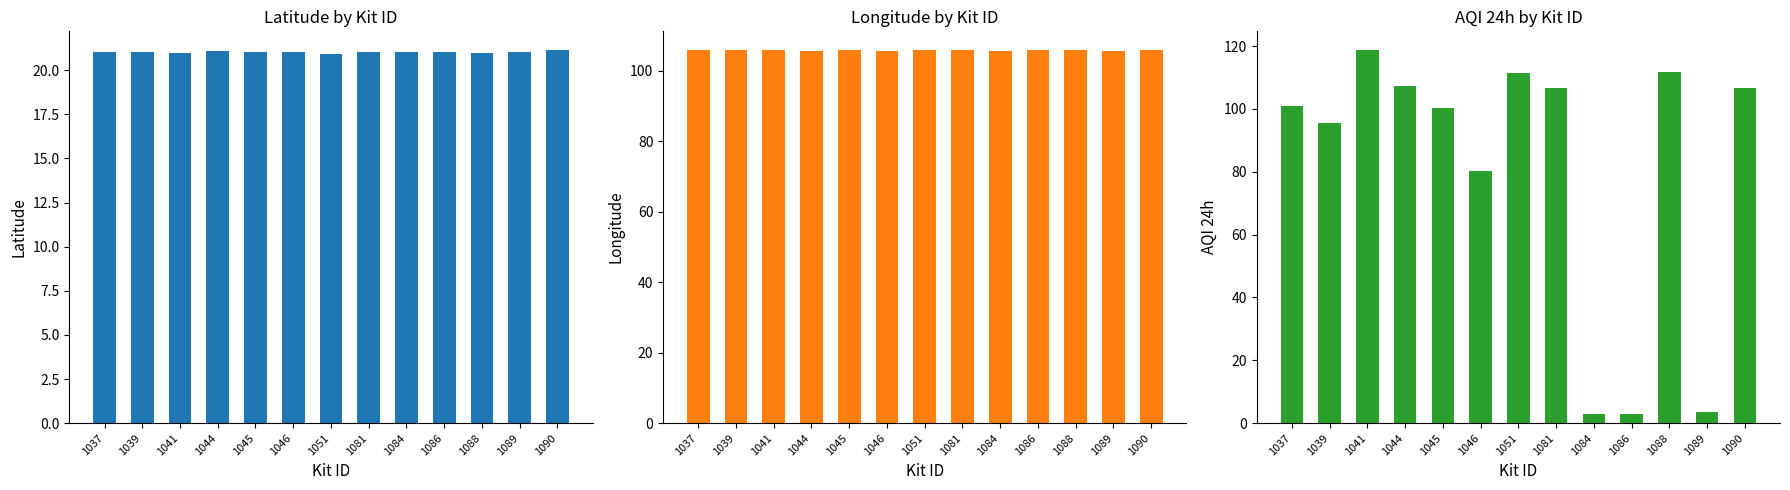

What is the difference between the maximum and minimum values in the Latitude series?

0.2